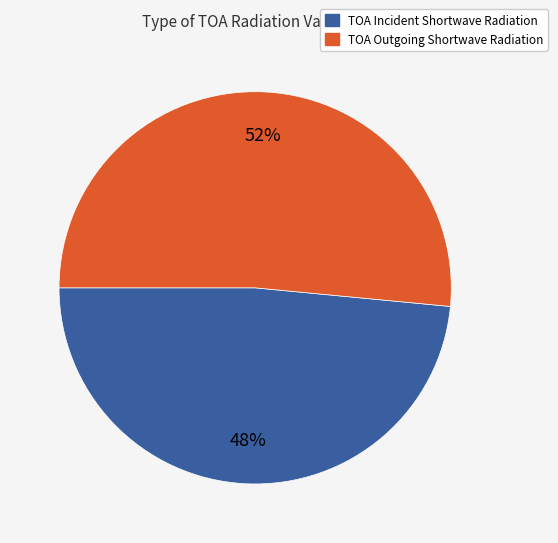

What is the ratio of the value at TOA Incident Shortwave Radiation to the value at TOA Outgoing Shortwave Radiation?

0.9